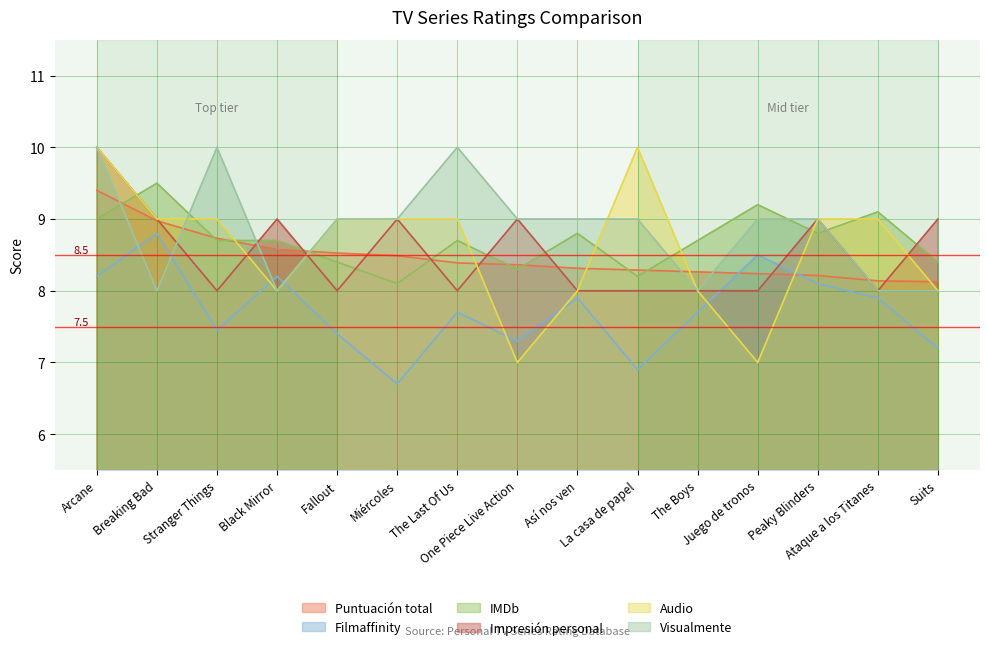

How many data points in Filmaffinity are less than 7?

2